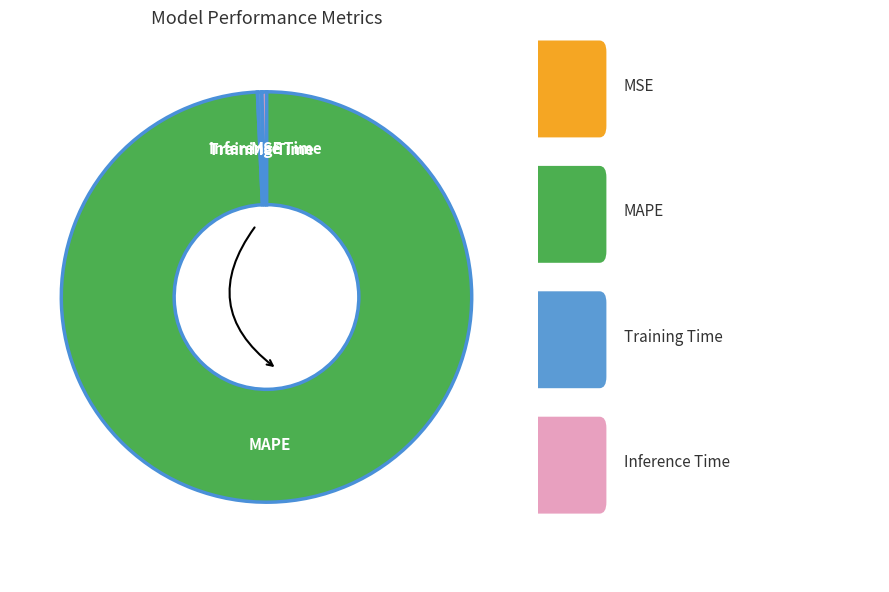

Combined, do MAPE and Training Time account for over 50%?

Yes